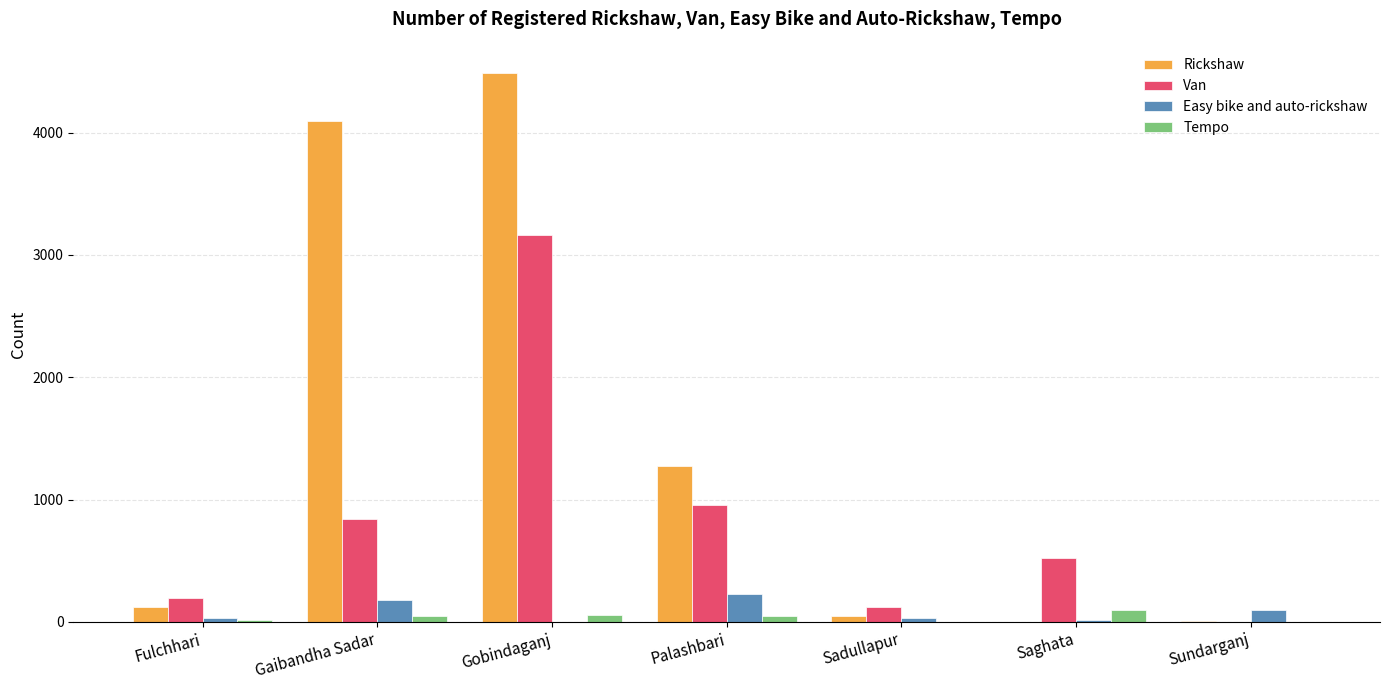

The value of Easy bike and auto-rickshaw at Sundarganj is 102. True or false?

True